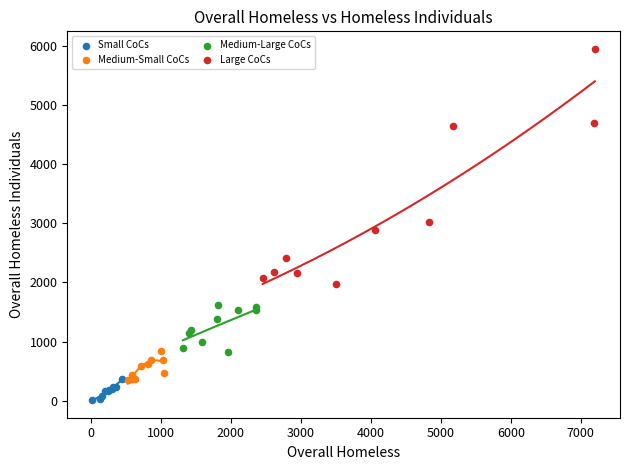

Which series reaches the minimum Y coordinate?

Small CoCs